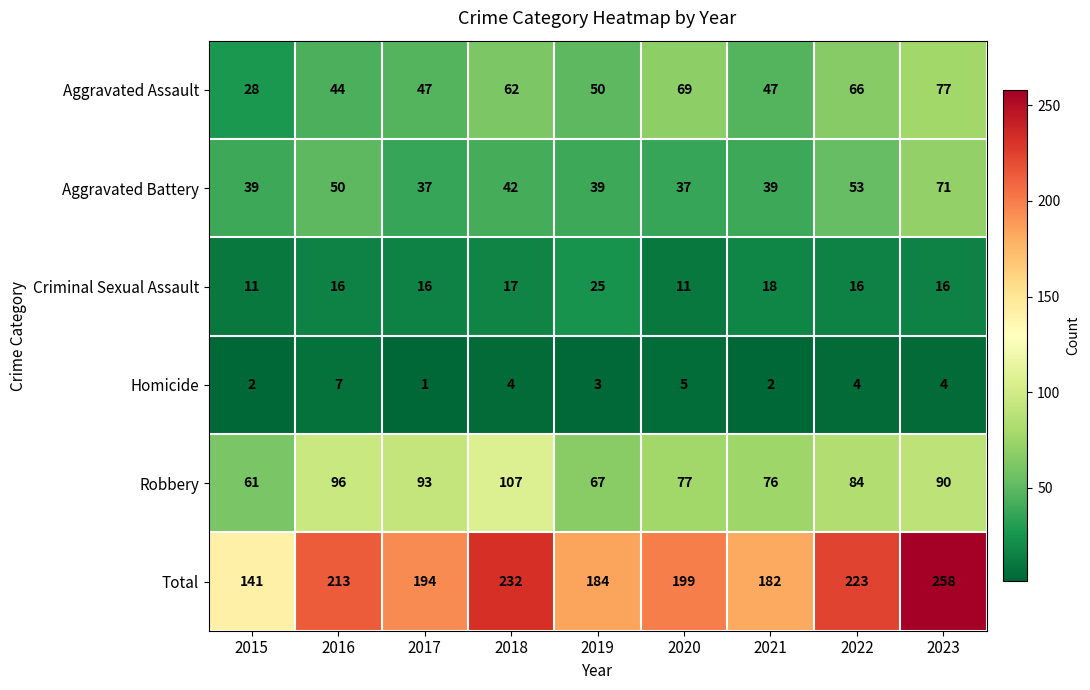

Which series changed the most between 2015 and 2016?

Total